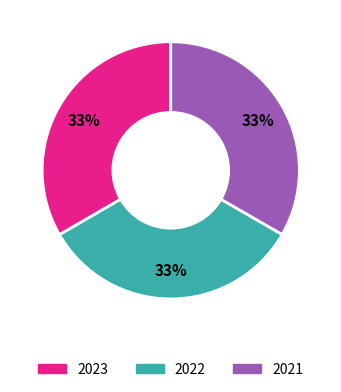

Combined, do 2023 and 2021 account for over 50%?

Yes